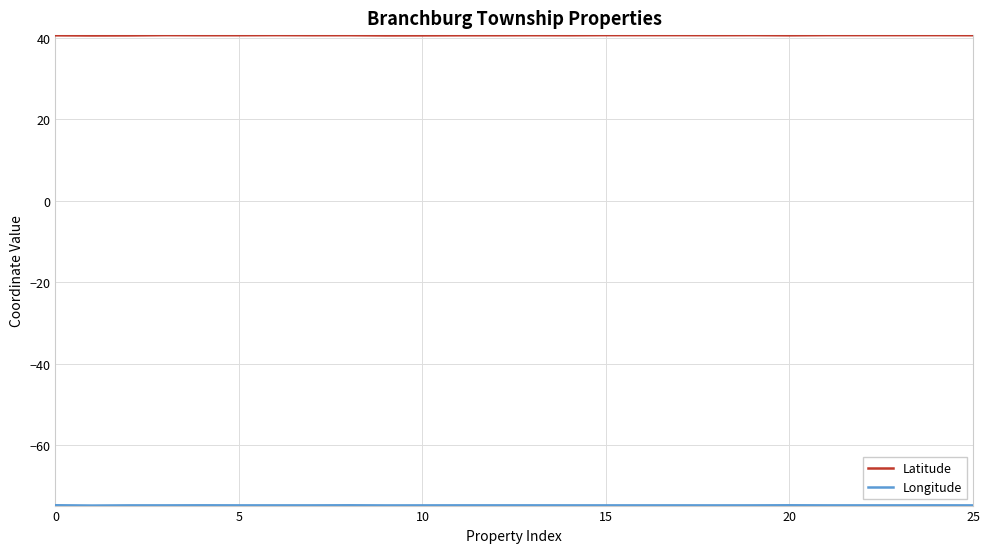

What is the minimum value shown in the chart?

-74.8